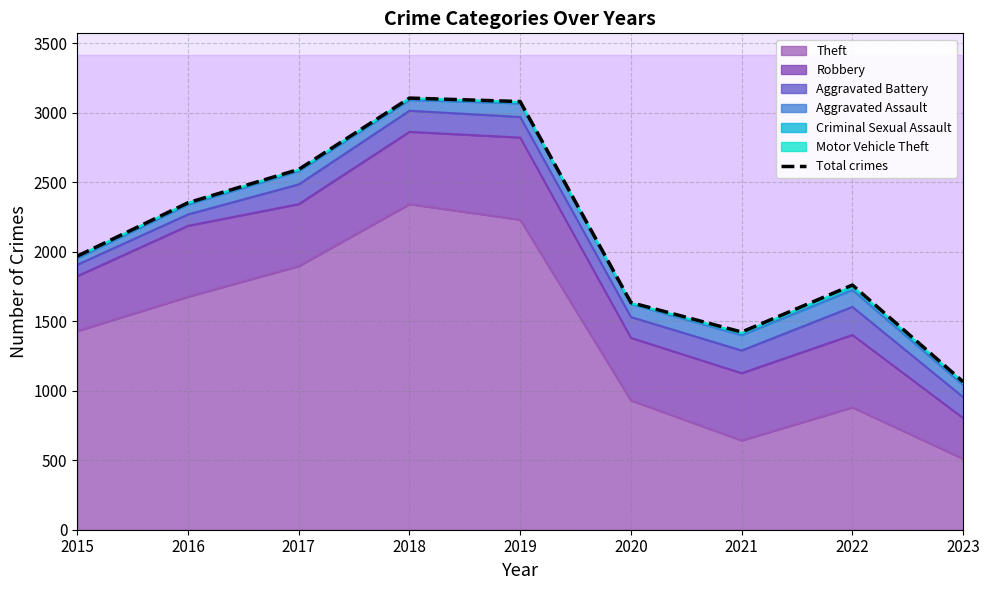

What is the value of the 8th point from the left?

1760